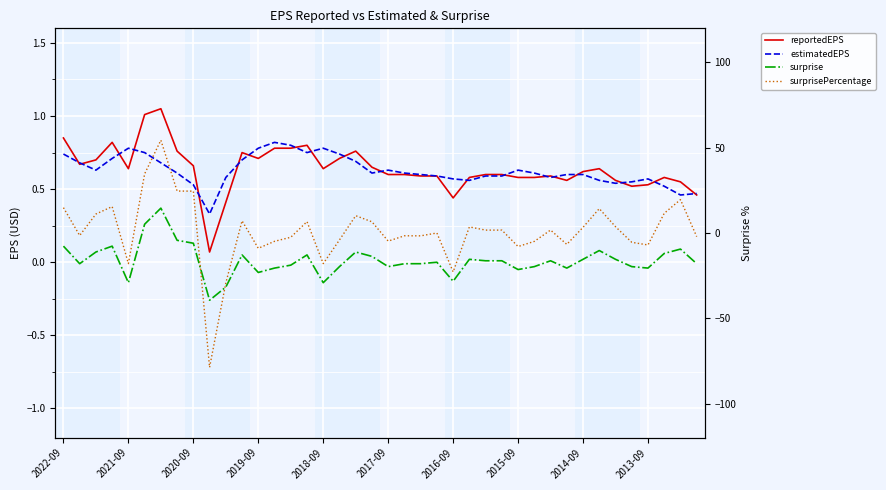

How many categories are shown in the chart?

40